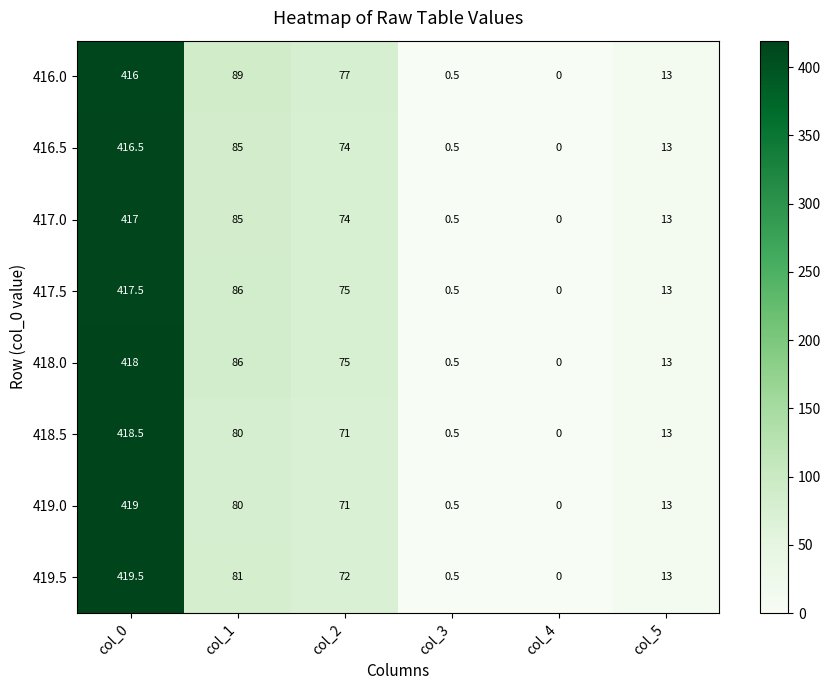

At which label does 418.5 first exceed 71?

col_0